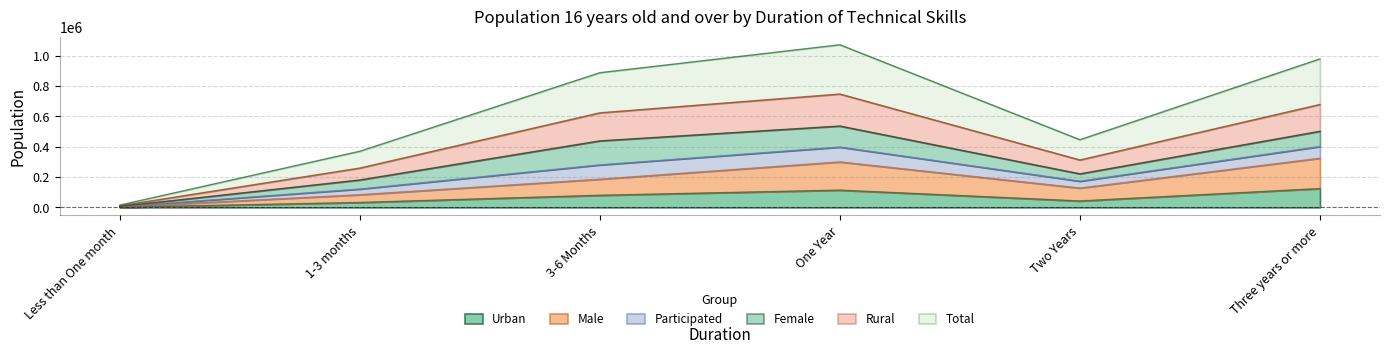

What is the highest value of the Urban series?

123831